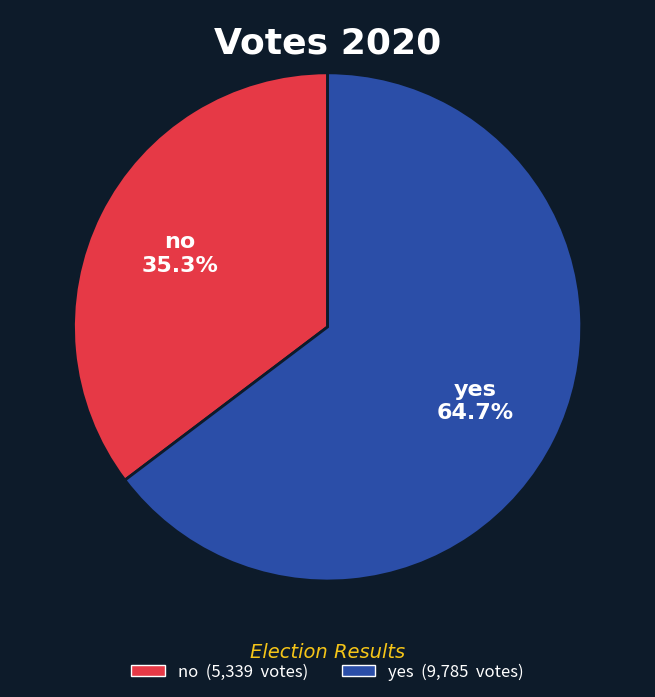

Which slice is the largest?

yes